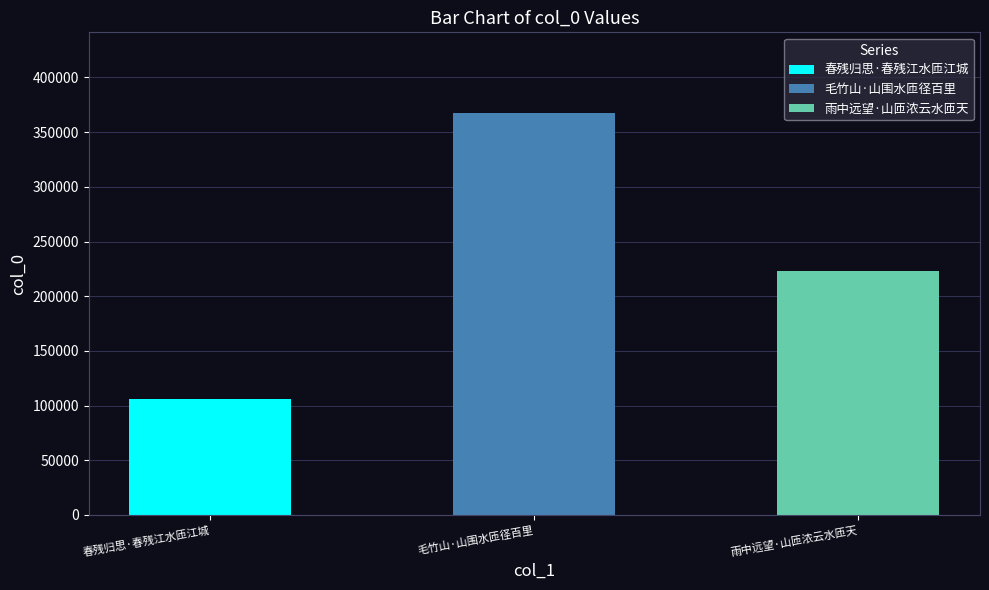

At which category does the chart reach its peak across all series?

毛竹山·山围水匝径百里